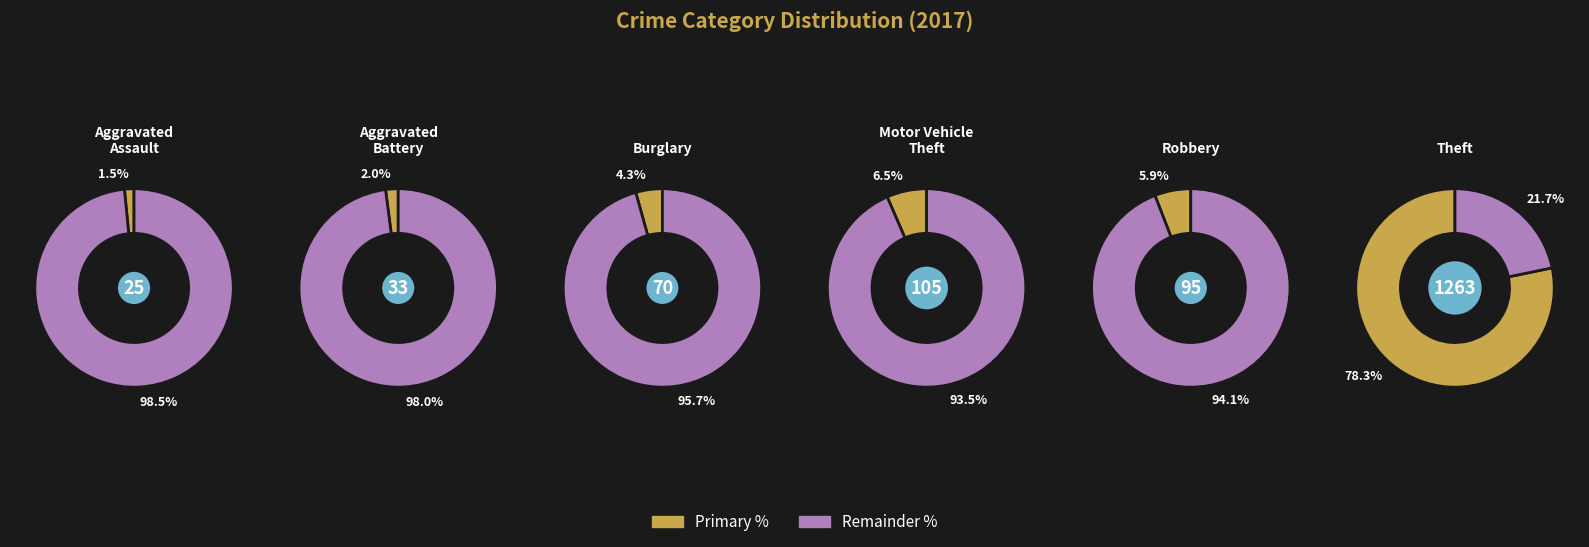

Which category has the biggest portion of the pie?

Theft